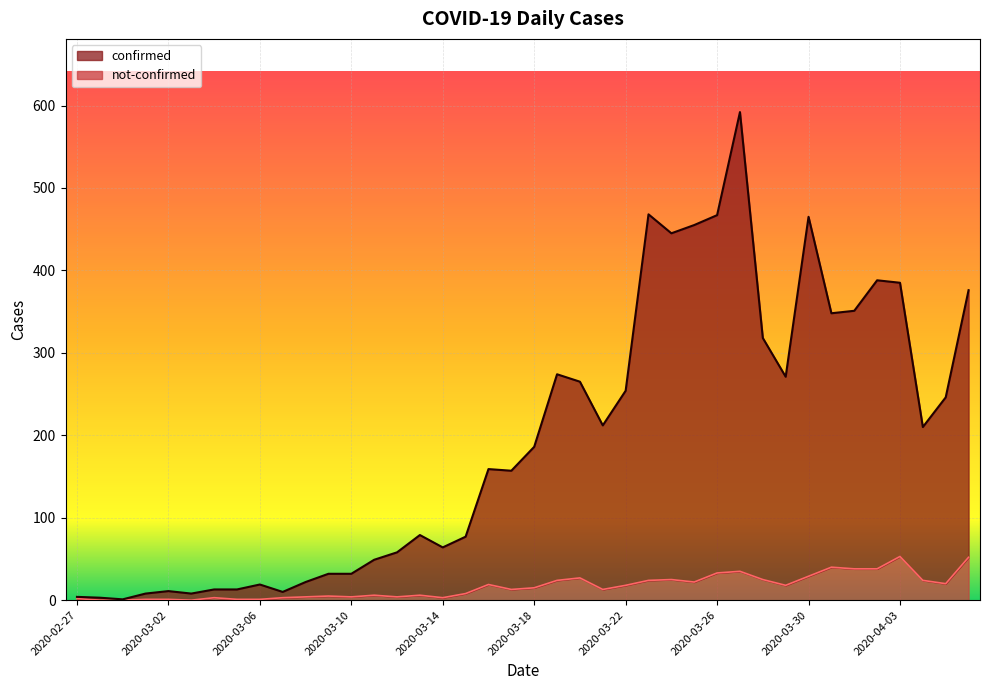

Reading right to left, list all the values displayed in this chart.

confirmed: 2020-04-06=376	2020-04-05=246	2020-04-04=210	2020-04-03=385	2020-04-02=388	2020-04-01=351	2020-03-31=348	2020-03-30=465	2020-03-29=271	2020-03-28=318	2020-03-27=592	2020-03-26=467	2020-03-25=455	2020-03-24=445	2020-03-23=468	2020-03-22=254	2020-03-21=212	2020-03-20=265	2020-03-19=274	2020-03-18=186	2020-03-17=157	2020-03-16=159	2020-03-15=77	2020-03-14=64	2020-03-13=79	2020-03-12=58	2020-03-11=49	2020-03-10=32	2020-03-09=32	2020-03-08=22	2020-03-07=10	2020-03-06=19	2020-03-05=13	2020-03-04=13	2020-03-03=8	2020-03-02=11	2020-03-01=8	2020-02-29=1	2020-02-28=3	2020-02-27=4
not-confirmed: 2020-04-06=52	2020-04-05=20	2020-04-04=24	2020-04-03=53	2020-04-02=38	2020-04-01=38	2020-03-31=40	2020-03-30=29	2020-03-29=18	2020-03-28=25	2020-03-27=35	2020-03-26=33	2020-03-25=22	2020-03-24=25	2020-03-23=24	2020-03-22=18	2020-03-21=13	2020-03-20=27	2020-03-19=24	2020-03-18=15	2020-03-17=13	2020-03-16=19	2020-03-15=8	2020-03-14=3	2020-03-13=6	2020-03-12=4	2020-03-11=6	2020-03-10=4	2020-03-09=5	2020-03-08=4	2020-03-07=3	2020-03-06=1	2020-03-05=1	2020-03-04=3	2020-03-03=0	2020-03-02=1	2020-03-01=1	2020-02-29=0	2020-02-28=0	2020-02-27=2